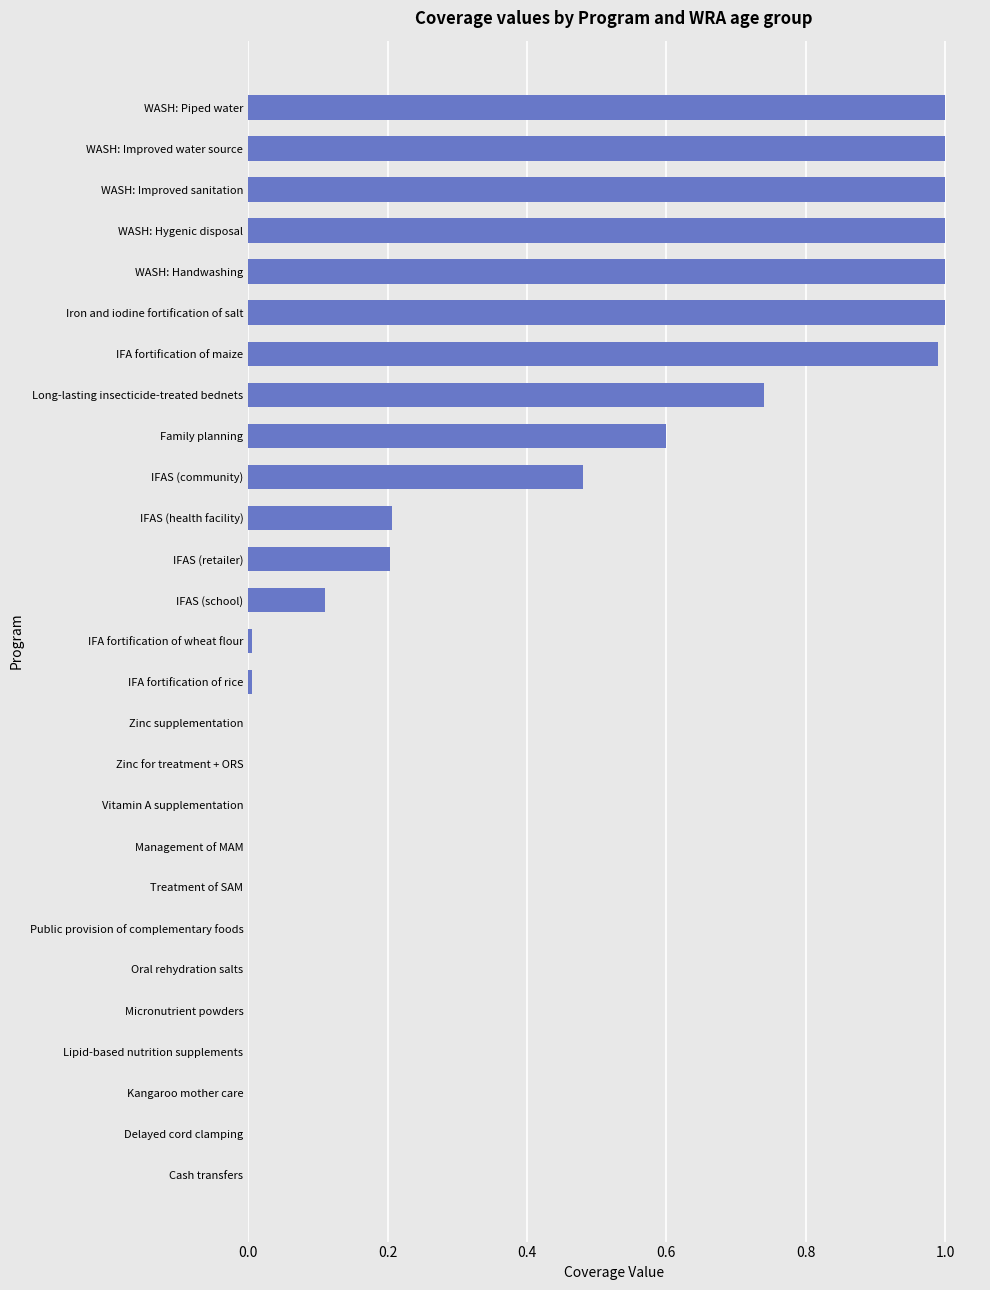

What is the greatest value displayed?

1.0